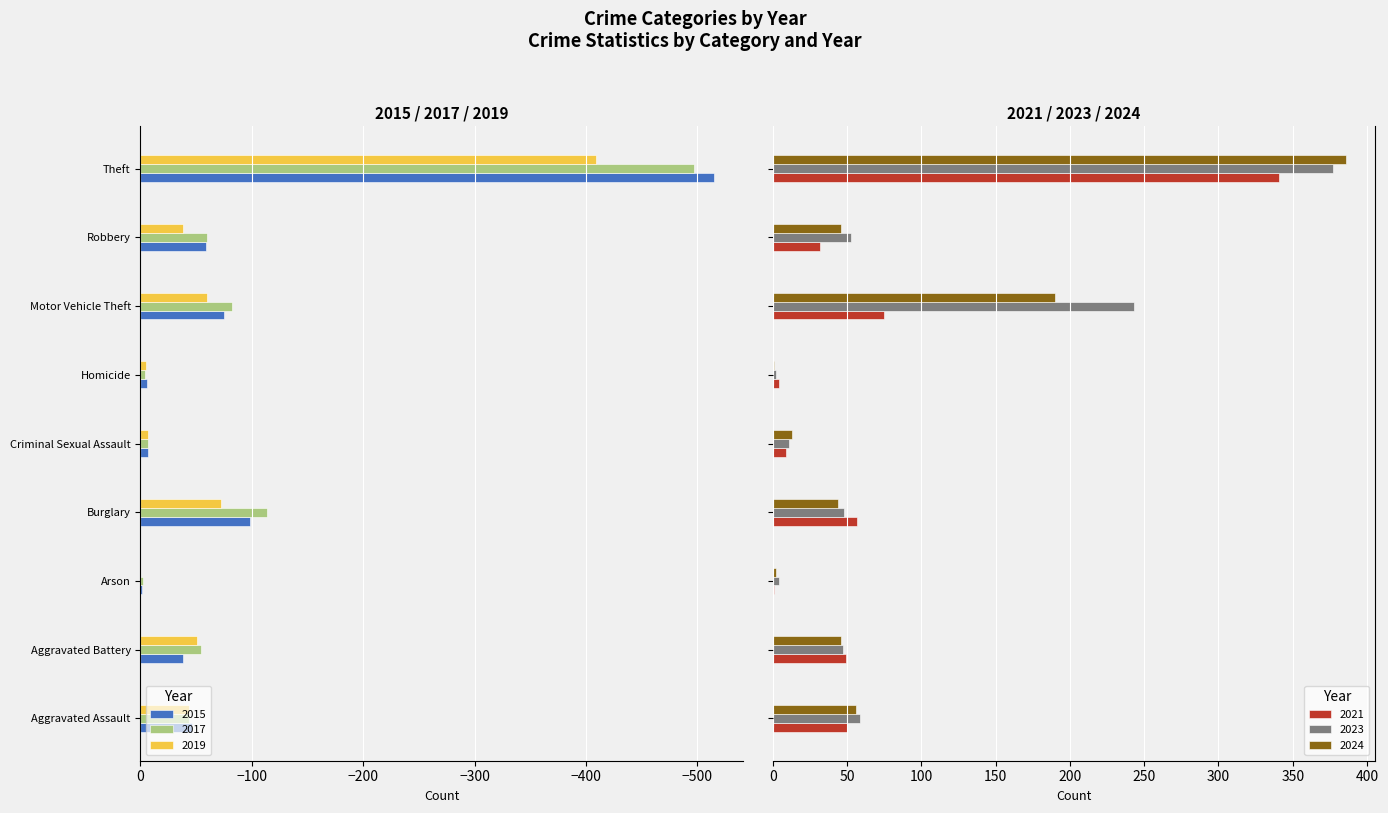

How many bars are there in each group?

6